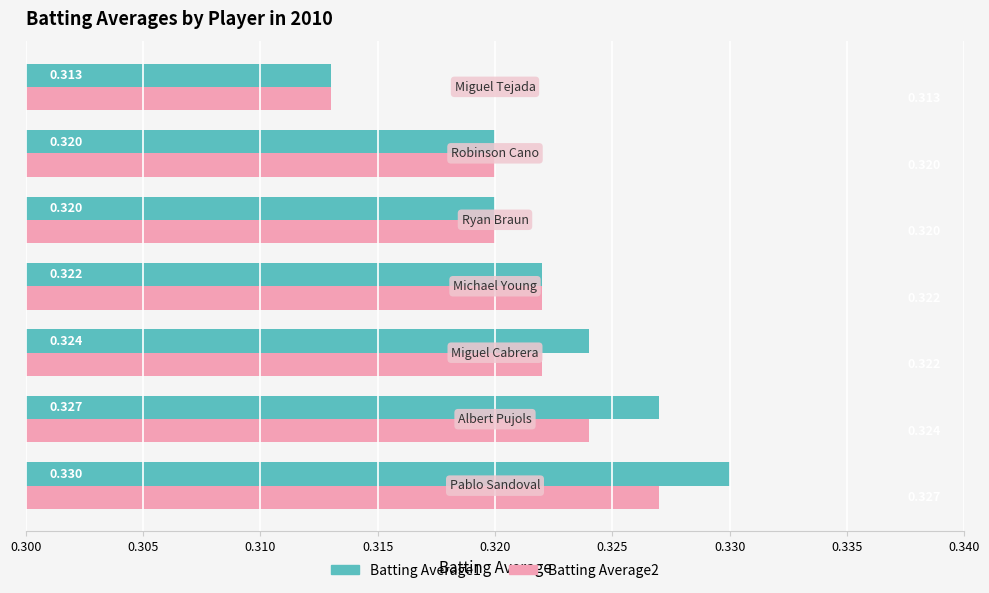

How many data points does each series have?

7